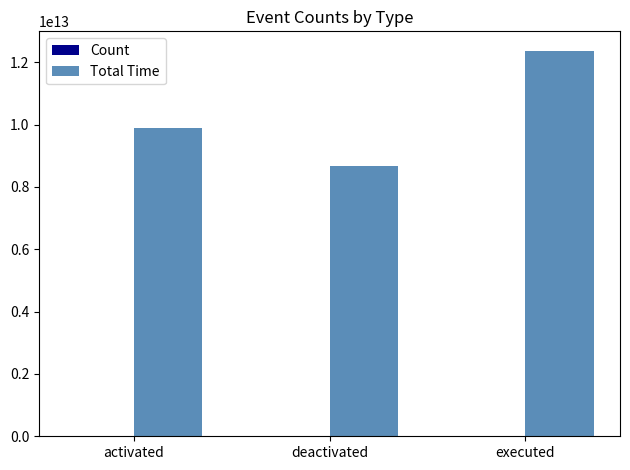

At which category is the sum across all series the highest?

executed